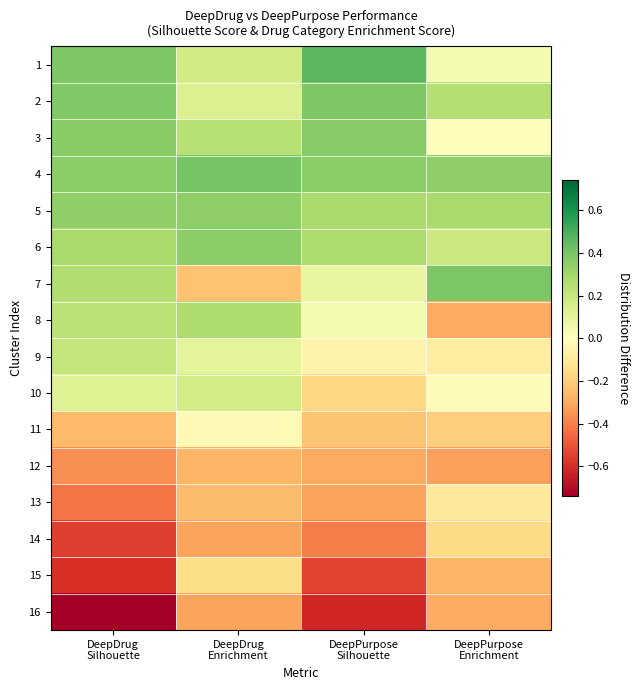

Reading left to right, transcribe all the data shown in this chart.

1: DeepDrug
Silhouette=0.4	DeepDrug
Enrichment=0.2	DeepPurpose
Silhouette=0.5	DeepPurpose
Enrichment=0.0
2: DeepDrug
Silhouette=0.4	DeepDrug
Enrichment=0.1	DeepPurpose
Silhouette=0.4	DeepPurpose
Enrichment=0.2
3: DeepDrug
Silhouette=0.4	DeepDrug
Enrichment=0.2	DeepPurpose
Silhouette=0.4	DeepPurpose
Enrichment=-0.0
4: DeepDrug
Silhouette=0.4	DeepDrug
Enrichment=0.4	DeepPurpose
Silhouette=0.4	DeepPurpose
Enrichment=0.3
5: DeepDrug
Silhouette=0.3	DeepDrug
Enrichment=0.4	DeepPurpose
Silhouette=0.3	DeepPurpose
Enrichment=0.3
6: DeepDrug
Silhouette=0.3	DeepDrug
Enrichment=0.4	DeepPurpose
Silhouette=0.3	DeepPurpose
Enrichment=0.2
7: DeepDrug
Silhouette=0.3	DeepDrug
Enrichment=-0.2	DeepPurpose
Silhouette=0.1	DeepPurpose
Enrichment=0.4
8: DeepDrug
Silhouette=0.2	DeepDrug
Enrichment=0.3	DeepPurpose
Silhouette=0.0	DeepPurpose
Enrichment=-0.3
9: DeepDrug
Silhouette=0.2	DeepDrug
Enrichment=0.1	DeepPurpose
Silhouette=-0.1	DeepPurpose
Enrichment=-0.1
10: DeepDrug
Silhouette=0.1	DeepDrug
Enrichment=0.2	DeepPurpose
Silhouette=-0.2	DeepPurpose
Enrichment=-0.0
11: DeepDrug
Silhouette=-0.3	DeepDrug
Enrichment=-0.0	DeepPurpose
Silhouette=-0.2	DeepPurpose
Enrichment=-0.2
12: DeepDrug
Silhouette=-0.4	DeepDrug
Enrichment=-0.3	DeepPurpose
Silhouette=-0.3	DeepPurpose
Enrichment=-0.3
13: DeepDrug
Silhouette=-0.4	DeepDrug
Enrichment=-0.3	DeepPurpose
Silhouette=-0.3	DeepPurpose
Enrichment=-0.1
14: DeepDrug
Silhouette=-0.6	DeepDrug
Enrichment=-0.3	DeepPurpose
Silhouette=-0.4	DeepPurpose
Enrichment=-0.2
15: DeepDrug
Silhouette=-0.6	DeepDrug
Enrichment=-0.2	DeepPurpose
Silhouette=-0.5	DeepPurpose
Enrichment=-0.3
16: DeepDrug
Silhouette=-0.7	DeepDrug
Enrichment=-0.3	DeepPurpose
Silhouette=-0.6	DeepPurpose
Enrichment=-0.3